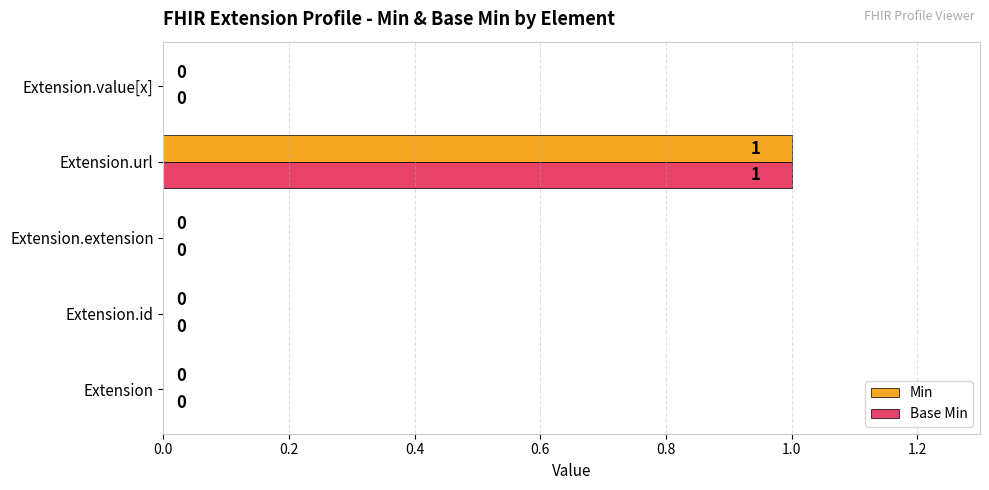

At which category is the sum across all series the highest?

Extension.url